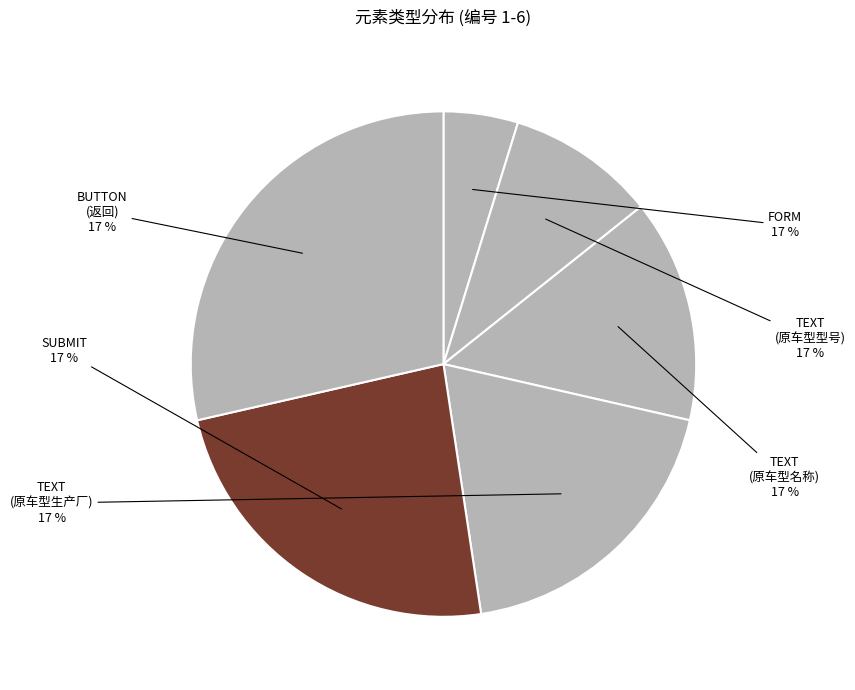

What is the change in value from FORM to SUBMIT?

+4